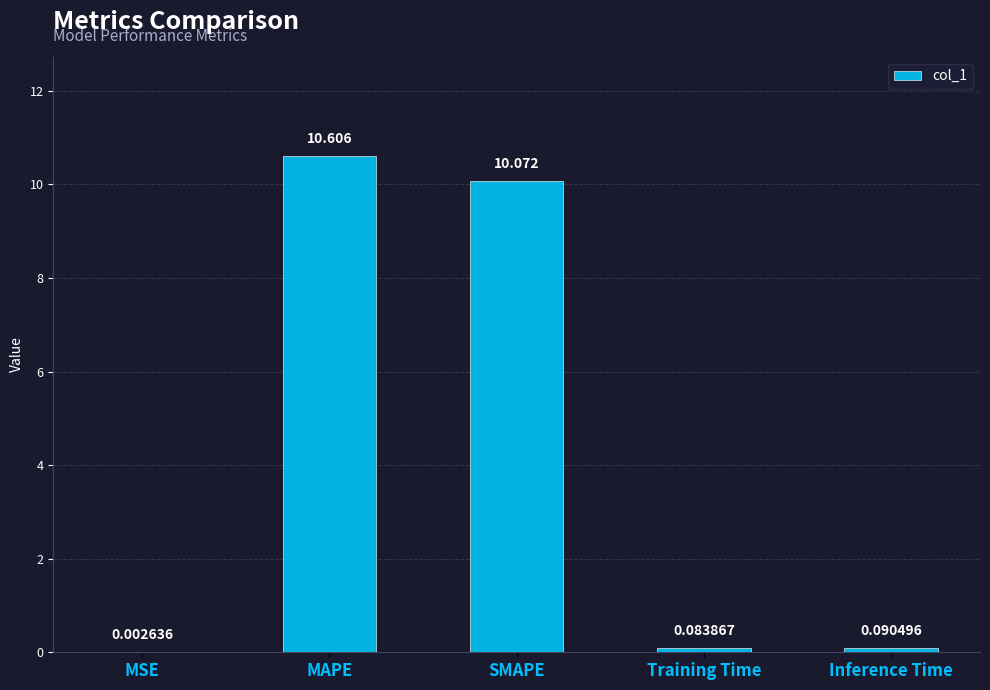

Where is the data nearest to the value 5?

Inference Time